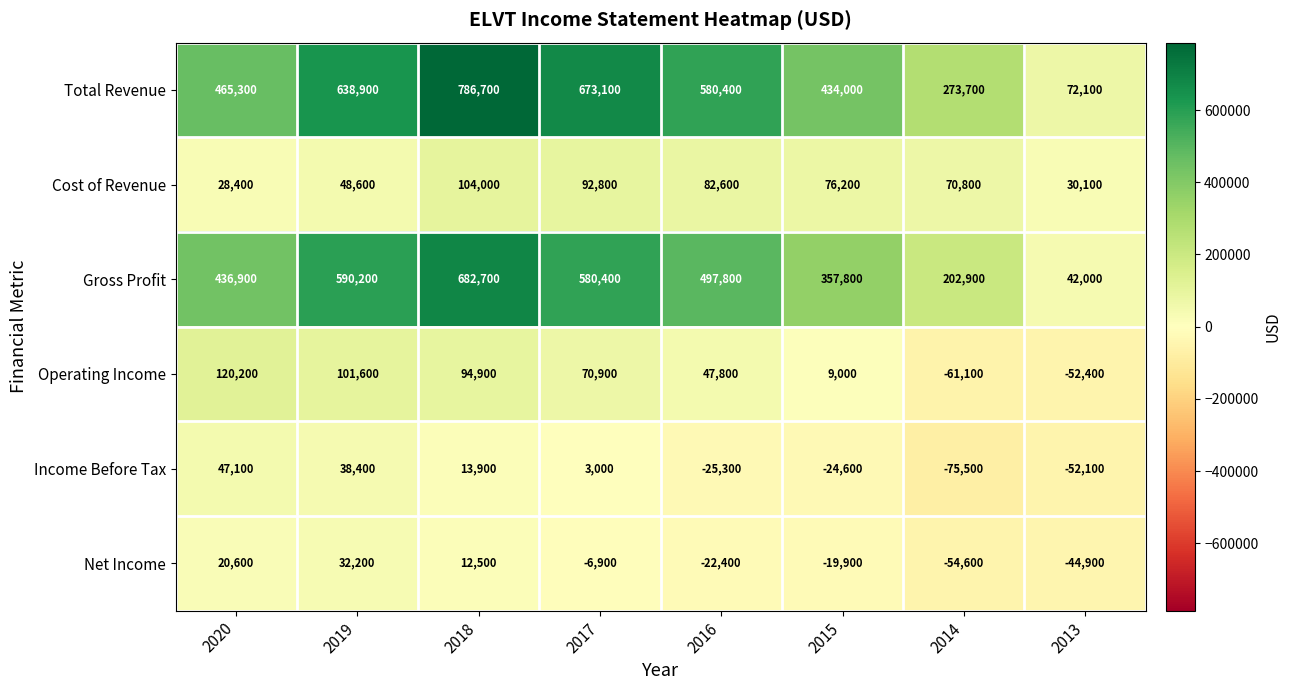

At which category does the chart reach its peak across all series?

2018